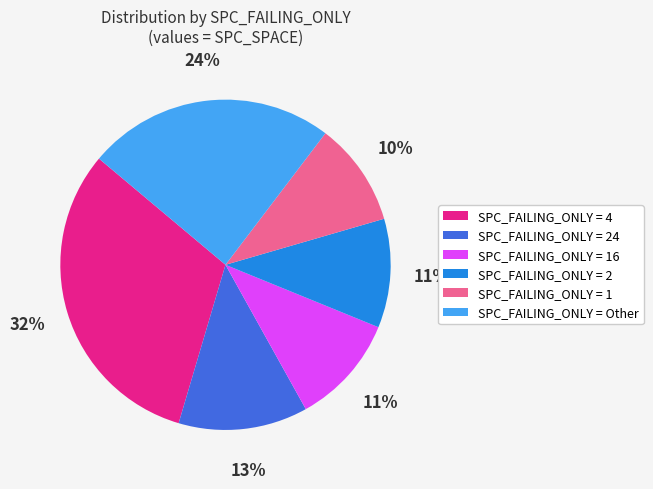

How many slices are in this pie chart?

6